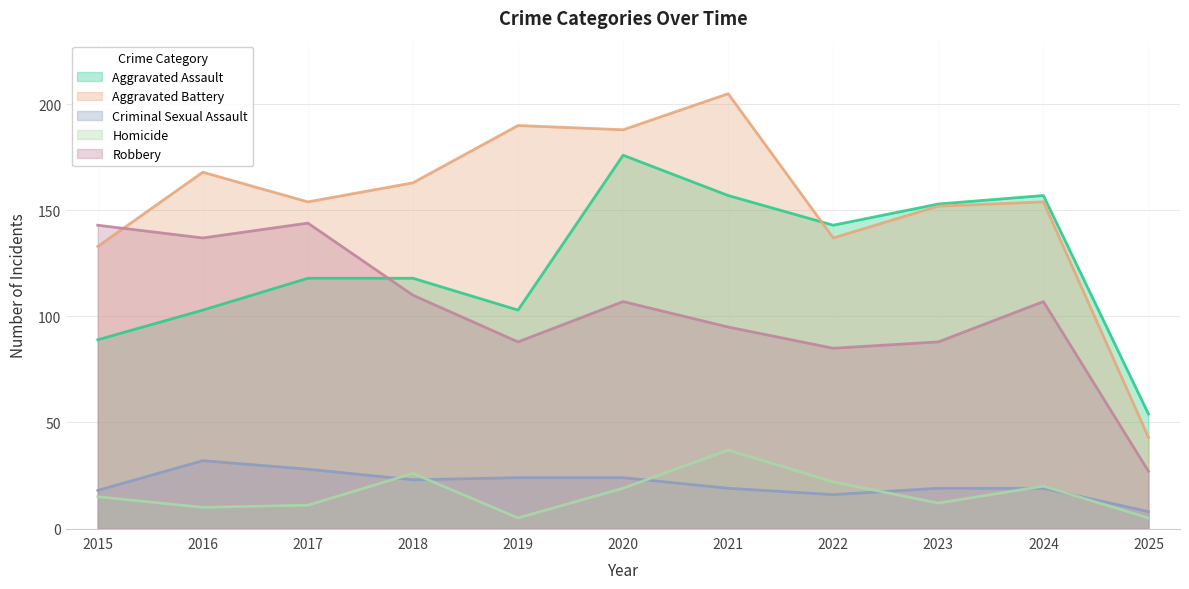

At which category is the sum across all series the highest?

2020